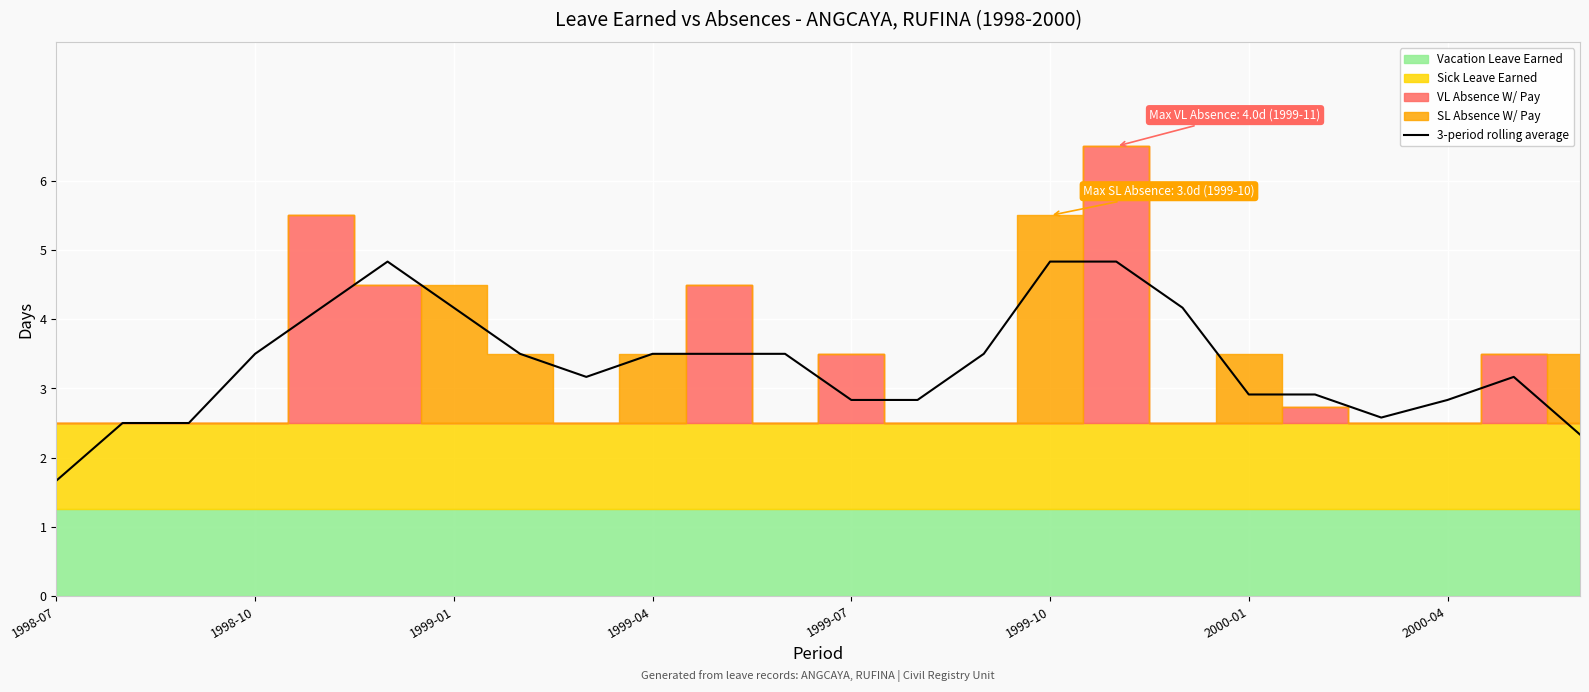

What is the maximum value shown in the chart?

4.8